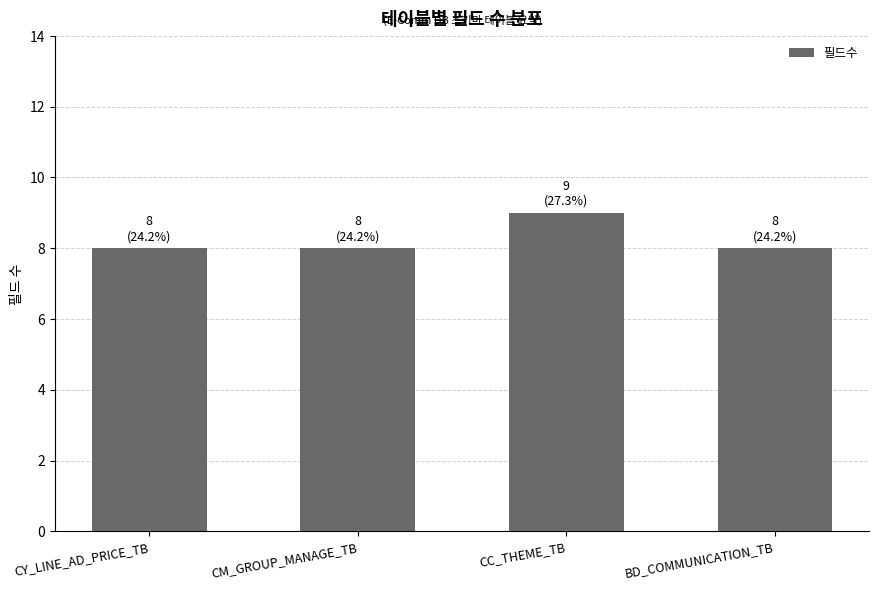

What is the sum of all values?

33